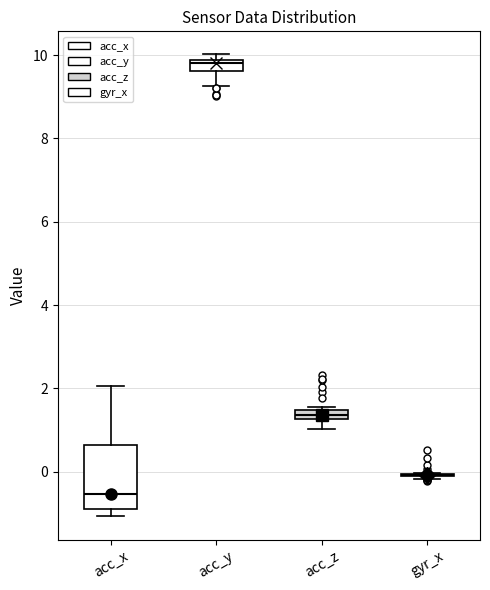

Where is the upper edge of the box for acc_y on the y-axis? The values are not printed on the chart, so give them approximately, as read against the axis.

9.8